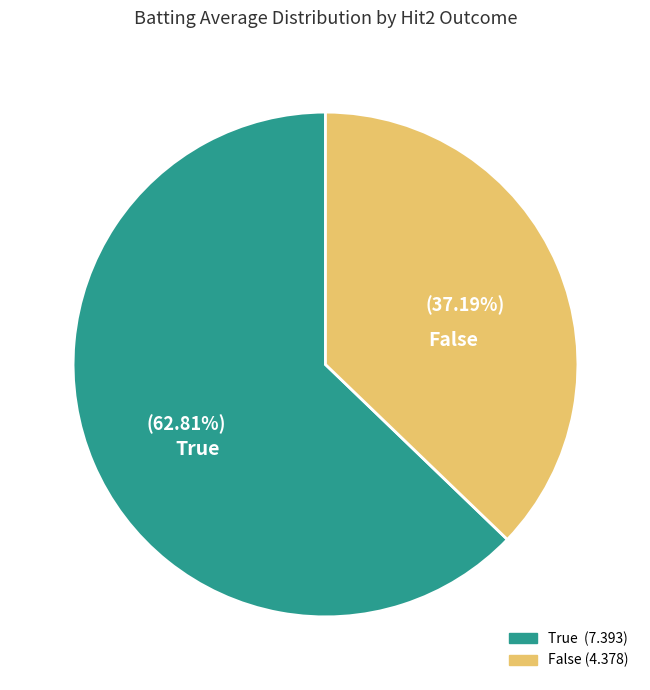

Is there any slice that represents more than half of the pie?

Yes